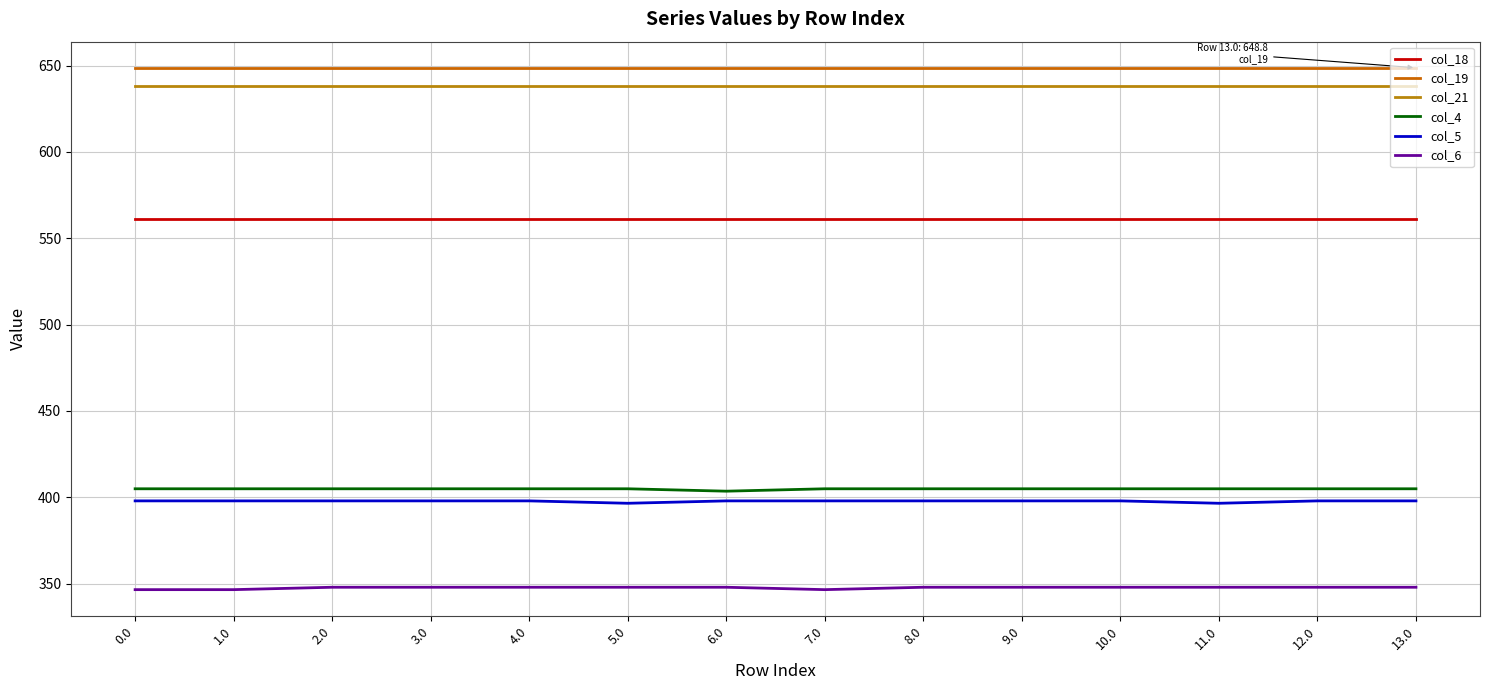

Which series has the widest spread of values?

col_4